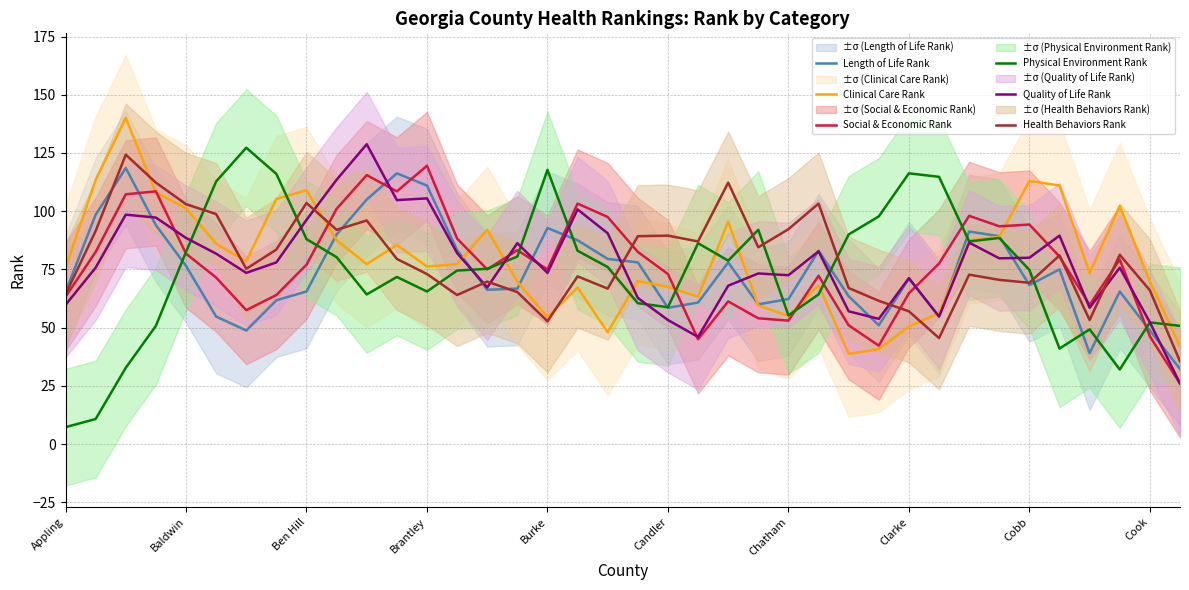

Reading left to right, transcribe all the data shown in this chart.

Length of Life Rank: 65.2	98.5	118.5	94.0	76.5	54.8	48.8	61.8	65.5	90.0	105.0	116.2	111.0	83.2	66.2	66.8	92.8	87.5	79.5	78.0	58.5	60.8	78.0	60.0	62.2	83.0	63.5	51.0	71.0	54.8	91.2	89.2	68.2	75.0	39.0	65.5	48.8	32.2
Clinical Care Rank: 75.5	113.5	140.0	108.0	101.2	86.0	78.5	105.2	109.0	87.5	77.2	85.5	76.2	77.2	92.0	69.8	54.5	67.2	48.0	70.0	67.5	63.2	95.5	59.5	55.0	68.2	38.8	40.8	50.5	56.2	87.5	89.0	113.0	111.0	73.5	102.2	69.8	42.0
Social & Economic Rank: 63.2	82.5	107.2	108.5	81.8	71.5	57.5	64.0	77.0	101.0	115.5	108.5	119.5	88.2	75.0	83.2	75.0	103.2	97.5	82.5	73.0	45.0	61.2	54.0	53.0	72.2	51.0	42.2	64.8	77.5	98.0	93.5	94.2	80.5	59.8	79.2	46.2	26.0
Physical Environment Rank: 7.2	10.8	32.8	50.8	82.5	112.8	127.2	116.0	88.0	80.2	64.2	71.8	65.5	74.5	75.2	80.5	117.8	83.0	76.0	60.5	58.8	86.2	78.8	92.0	55.2	64.2	90.0	97.8	116.2	114.8	87.0	88.5	74.8	41.0	49.2	32.0	52.2	50.8
Quality of Life Rank: 59.8	75.8	98.5	97.2	88.5	81.8	73.5	78.0	96.2	113.5	128.8	104.8	105.5	82.0	67.2	86.2	73.5	100.8	90.5	62.8	53.2	46.0	68.0	73.2	72.5	82.8	57.0	53.8	71.2	54.8	86.5	79.8	80.0	89.5	58.5	75.8	52.2	26.0
Health Behaviors Rank: 64.2	91.5	124.2	112.2	103.0	98.8	75.2	83.5	103.5	92.0	96.0	79.5	73.0	64.0	69.8	65.2	52.8	72.0	66.8	89.2	89.5	87.0	112.2	84.5	92.2	103.2	67.0	61.5	57.0	45.5	72.8	70.5	69.2	81.0	53.2	81.2	66.0	35.5